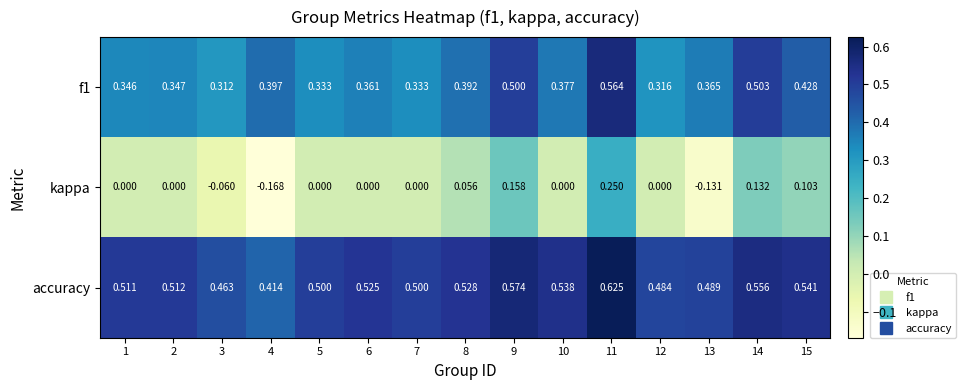

Which series has the largest range (max minus min)?

kappa